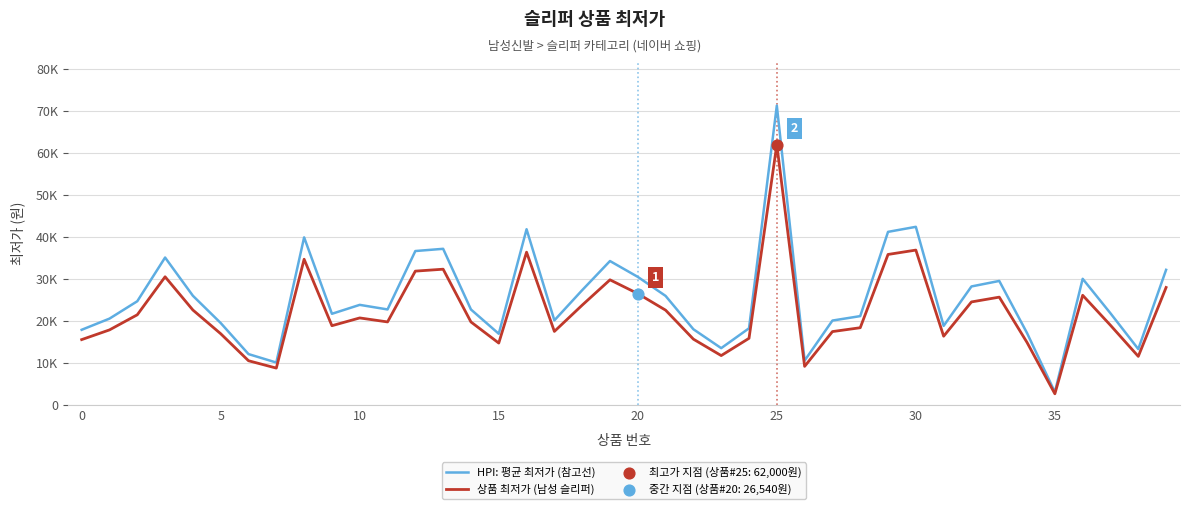

Does the chart have visible grid lines?

Yes